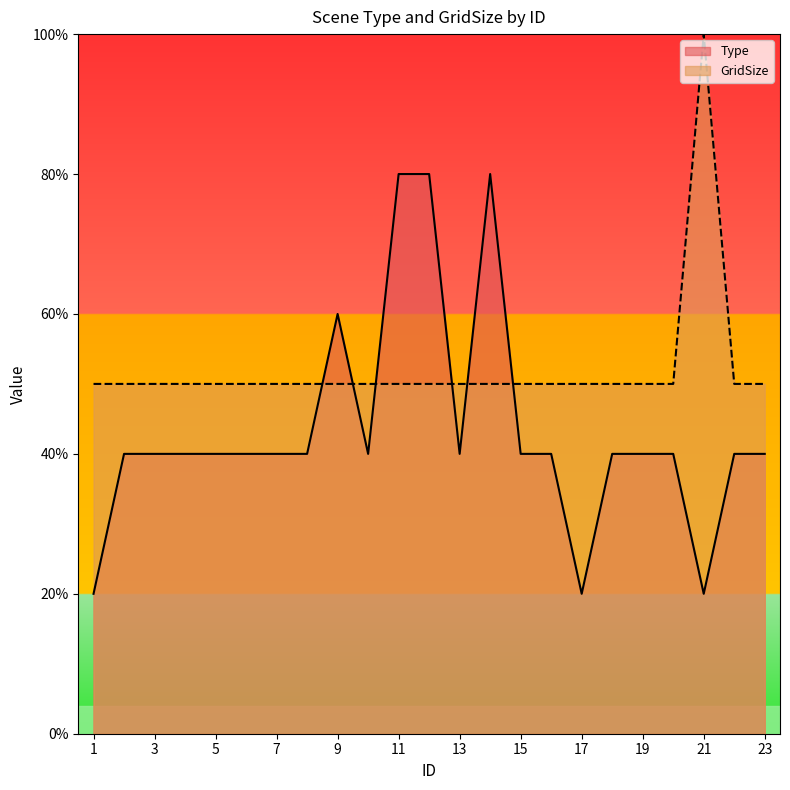

What is the value of the GridSize point at the 9th from the left?

0.5